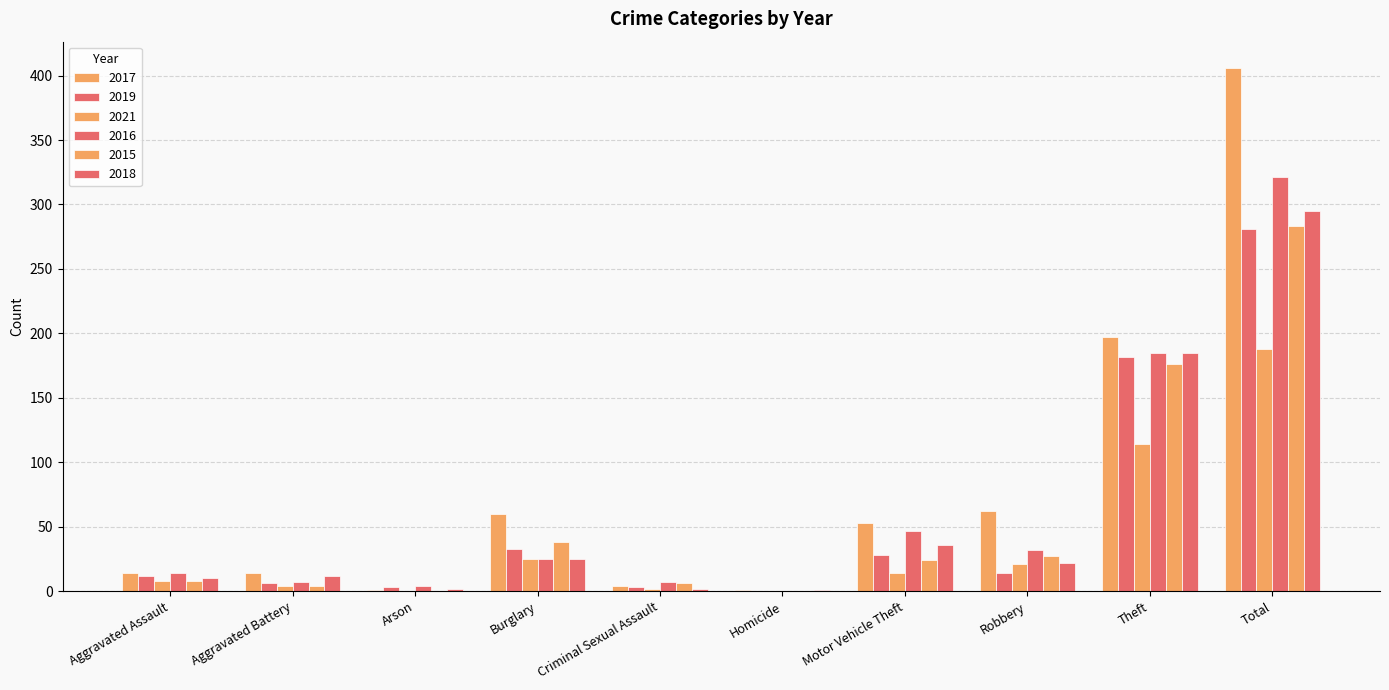

How many groups of bars are there?

10